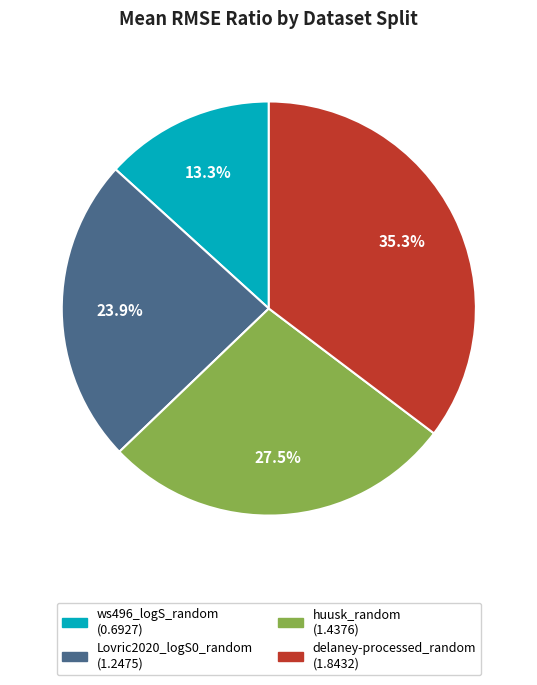

Does Lovric2020_logS0_random represent more than half of the total?

No